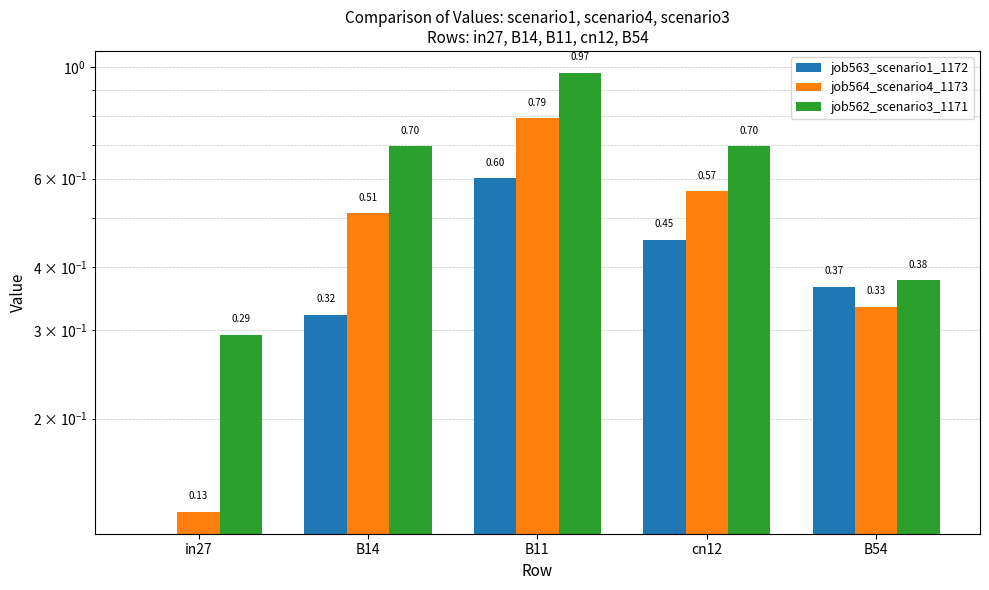

What is the sum of the job563_scenario1_1172 values at B54 and in27?

0.4